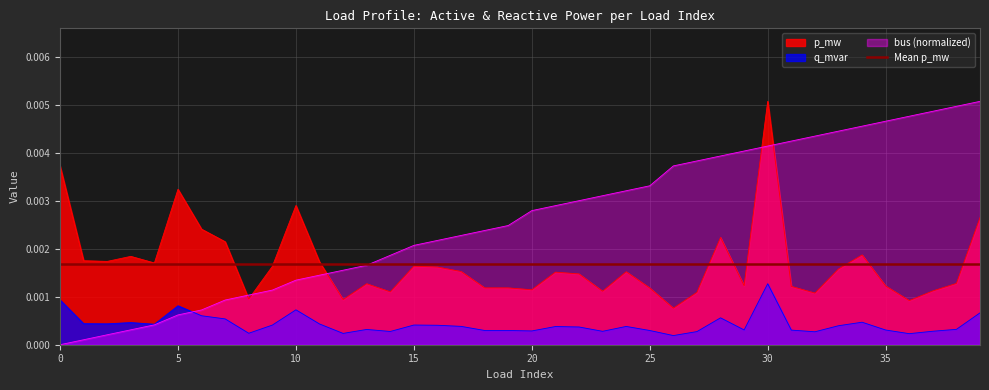

True or false: bus has more than 2 points higher than both neighbors.

False